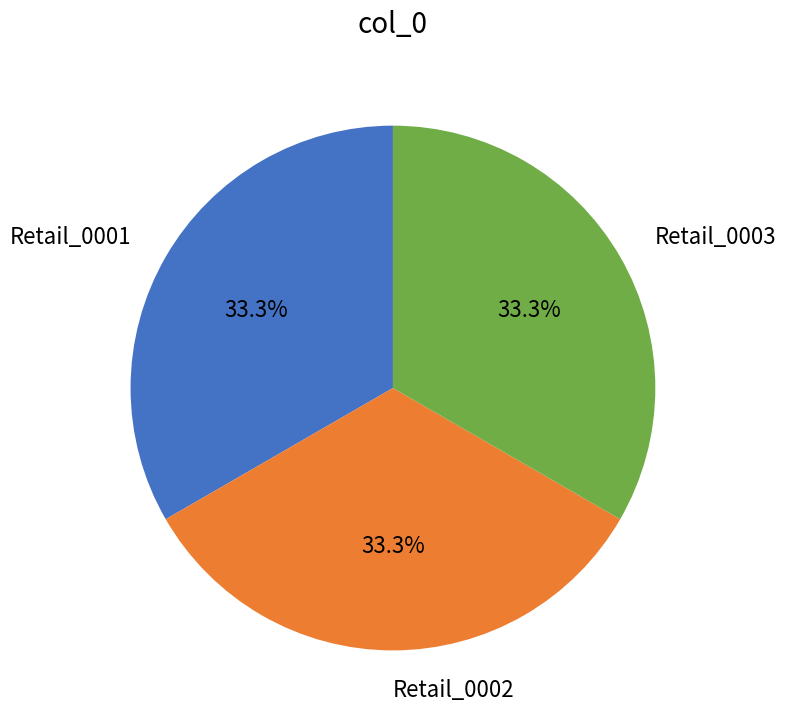

Does any single category account for the majority?

No